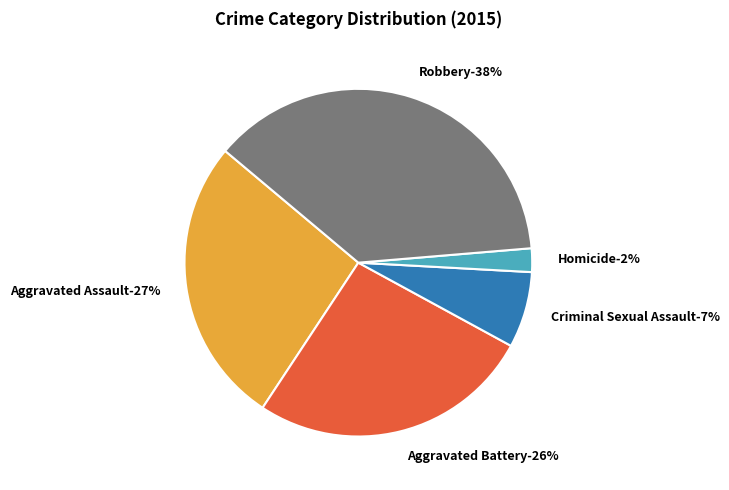

Rank the categories by value from lowest to highest.

Homicide, Criminal Sexual Assault, Aggravated Battery, Aggravated Assault, Robbery